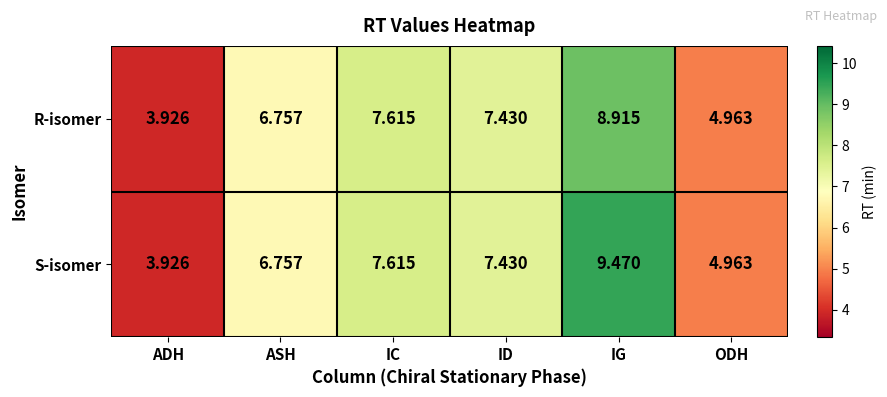

List the series in order of their overall mean, lowest first.

R-isomer, S-isomer